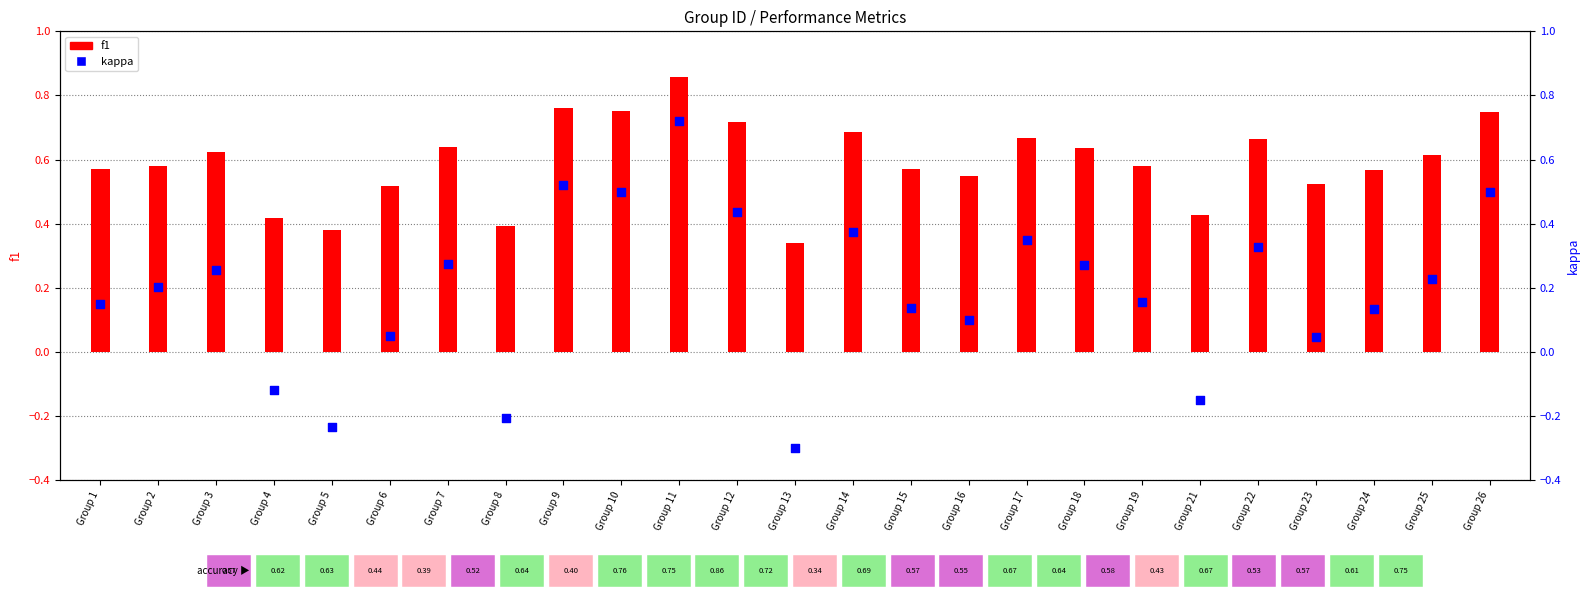

Which series contains the highest Y value?

f1